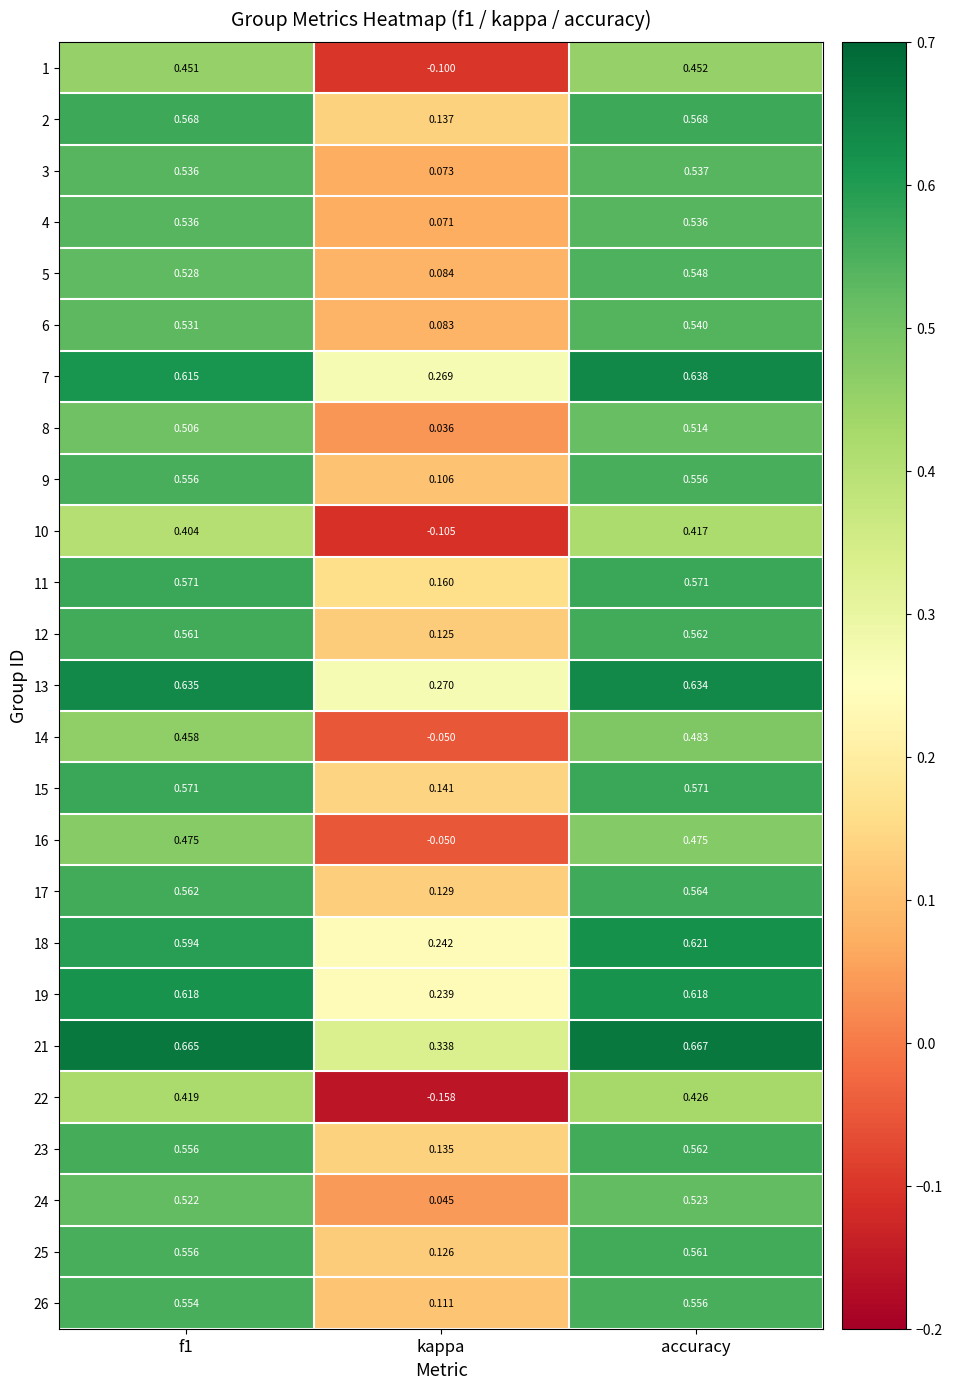

What is the total value across all series at accuracy?

13.7